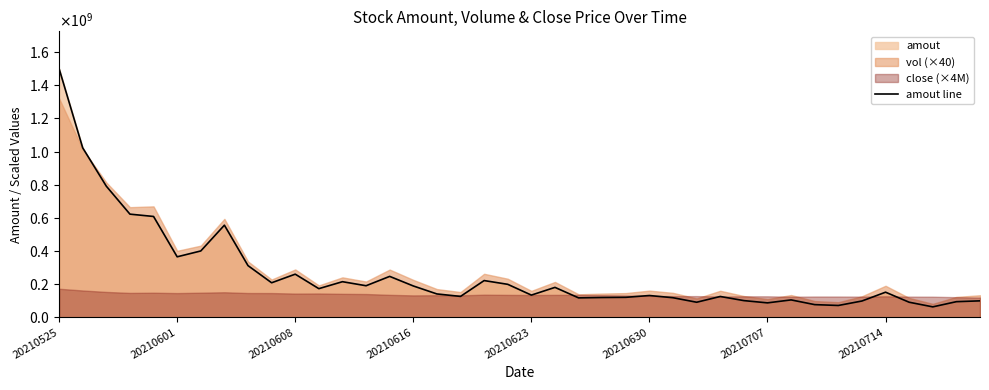

The chart shows a value of 117277624 at 22. True or false?

True